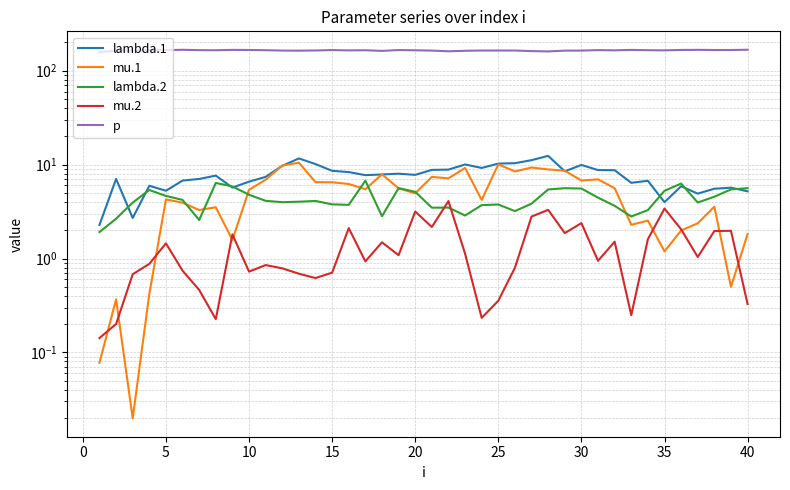

What is the average value of the mu.1 series?

5.1